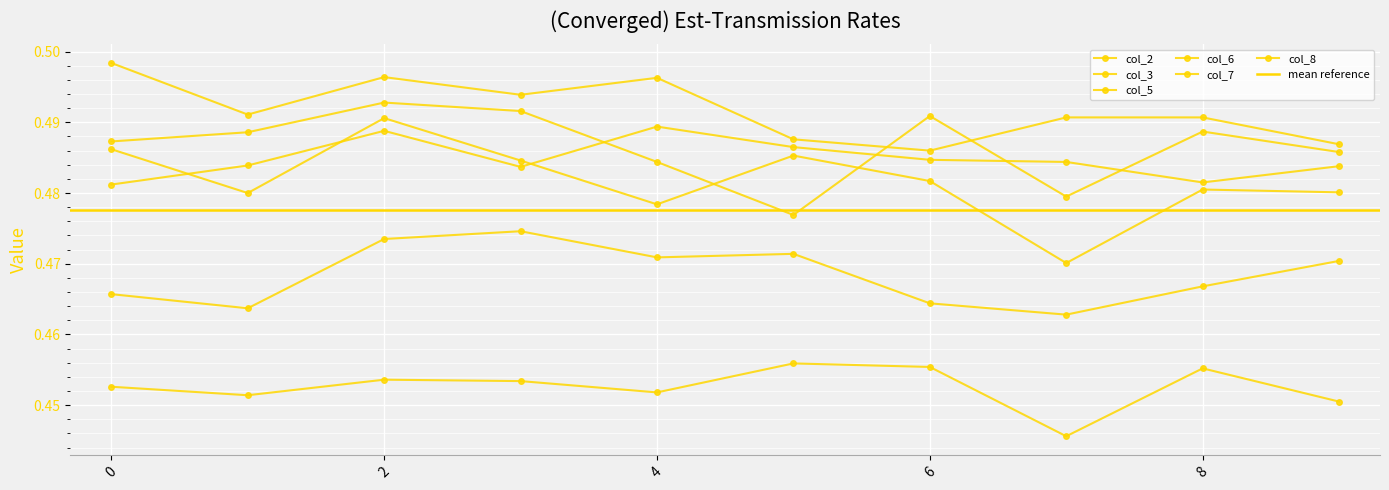

Reading left to right, list all the values displayed in this chart.

col_2: 0.5	0.5	0.5	0.5	0.5	0.5	0.5	0.4	0.5	0.5
col_3: 0.5	0.5	0.5	0.5	0.5	0.5	0.5	0.5	0.5	0.5
col_5: 0.5	0.5	0.5	0.5	0.5	0.5	0.5	0.5	0.5	0.5
col_6: 0.5	0.5	0.5	0.5	0.5	0.5	0.5	0.5	0.5	0.5
col_7: 0.5	0.5	0.5	0.5	0.5	0.5	0.5	0.5	0.5	0.5
col_8: 0.5	0.5	0.5	0.5	0.5	0.5	0.5	0.5	0.5	0.5